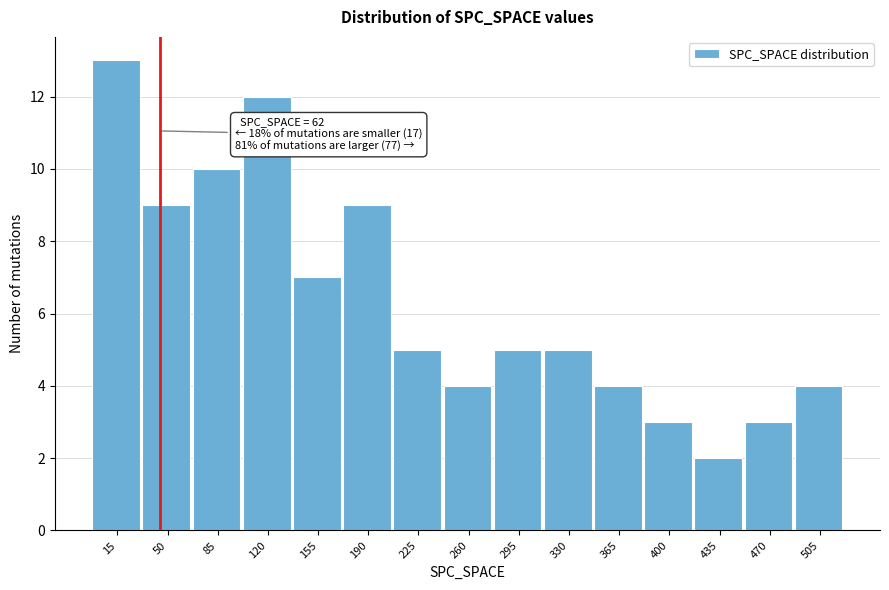

Reading left to right, list all the values displayed in this chart.

15=13	50=9	85=10	120=12	155=7	190=9	225=5	260=4	295=5	330=5	365=4	400=3	435=2	470=3	505=4